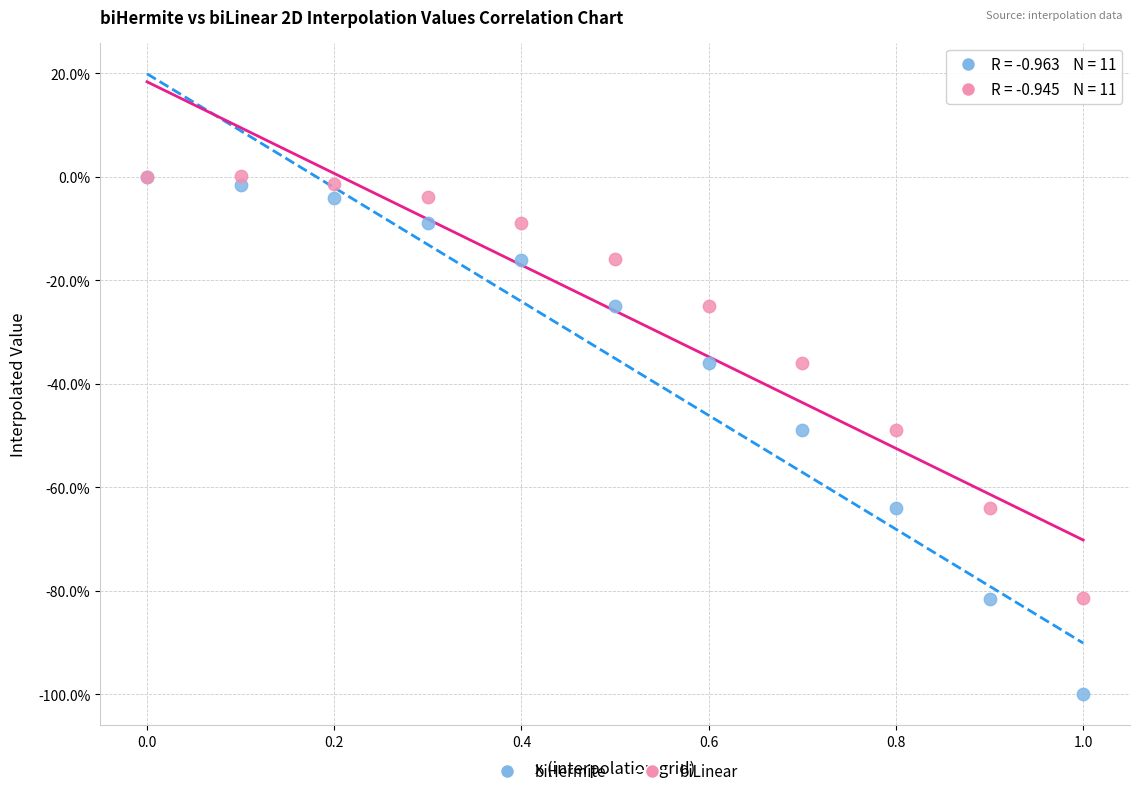

What are all the series names shown in the legend?

biHermite, biLinear